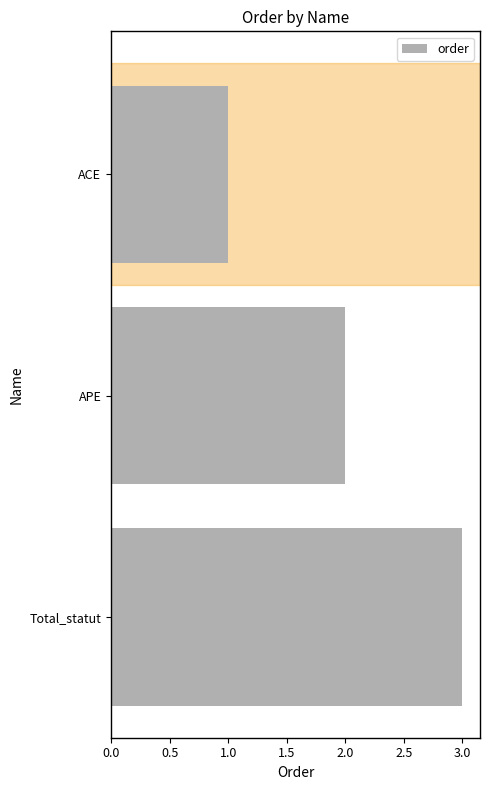

How many distinct data groups are displayed?

1